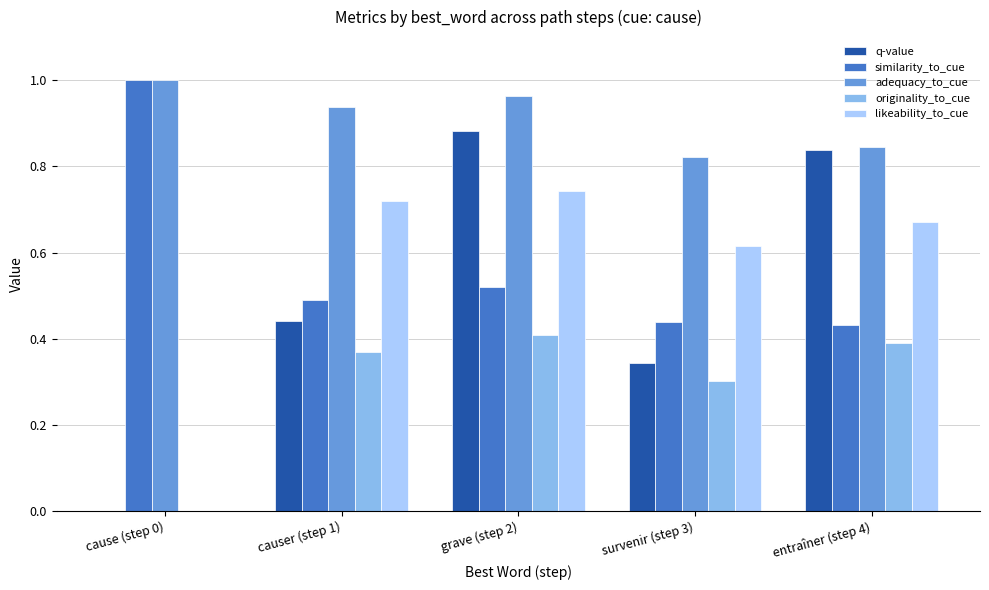

How many groups of bars are there?

5